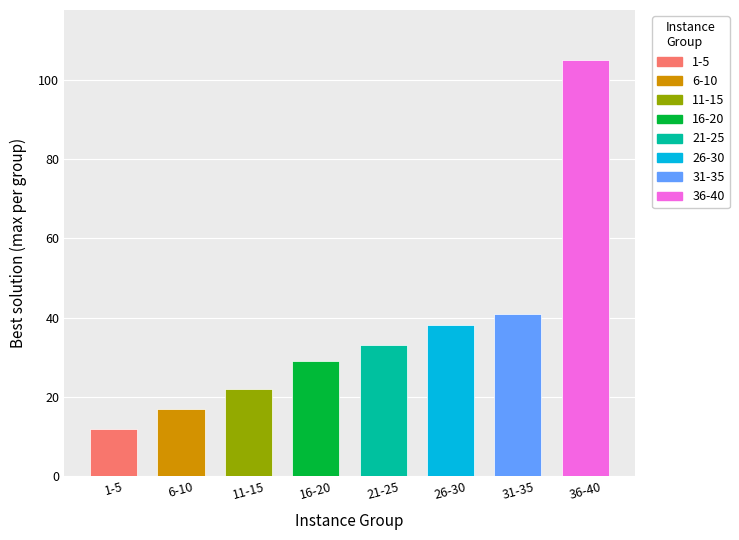

List the labels in order of value, largest first.

36-40, 31-35, 26-30, 21-25, 16-20, 11-15, 6-10, 1-5